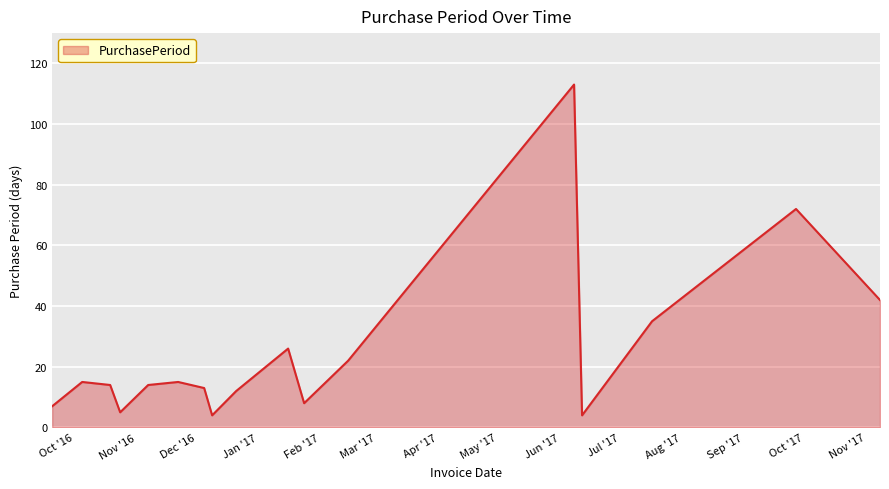

What is the minimum value shown in the chart?

4